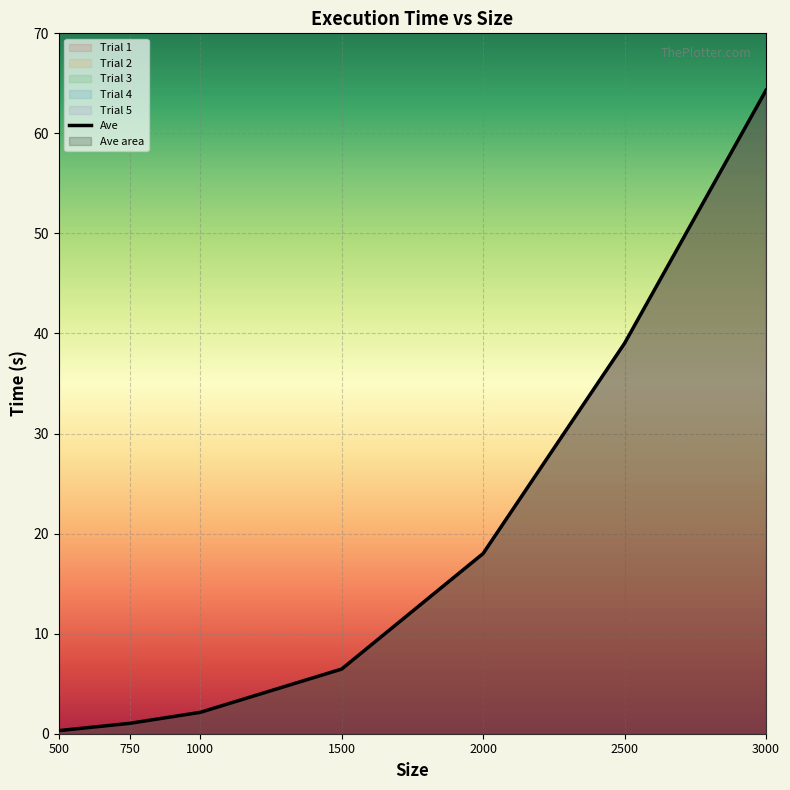

List the series in order of their peak value, highest first.

Trial 4, Trial 1, Trial 2, Ave, Trial 3, Trial 5